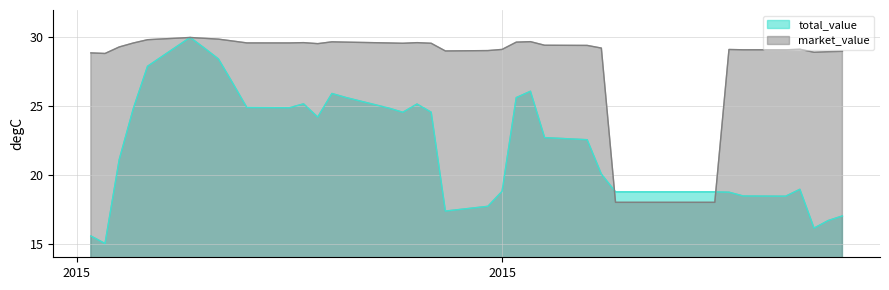

What is the lowest value of the total_value series?

15.0